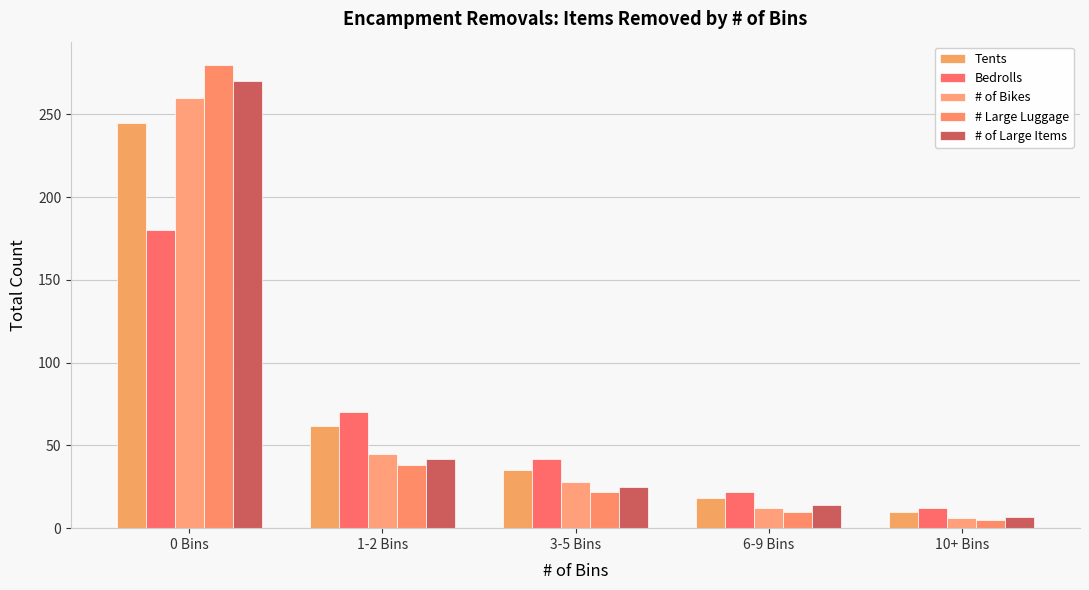

What is the value of the # Large Luggage bar at the 5th from the left?

5